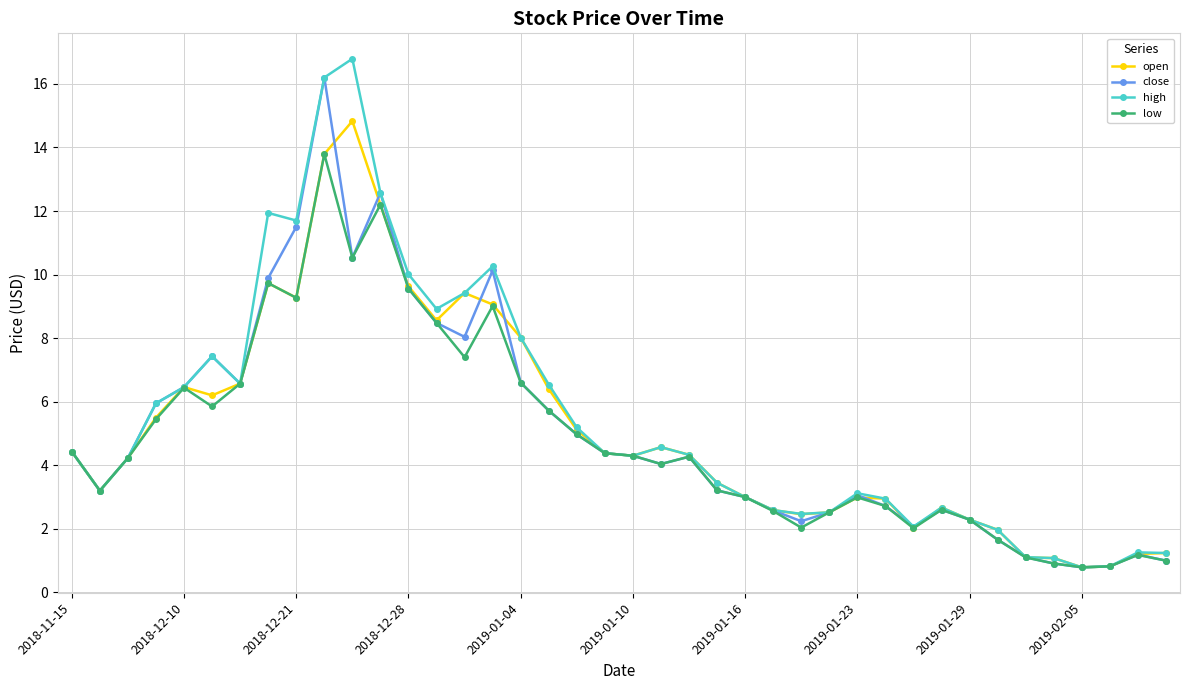

What is the value of the close point at the 25th from the left?

3.0